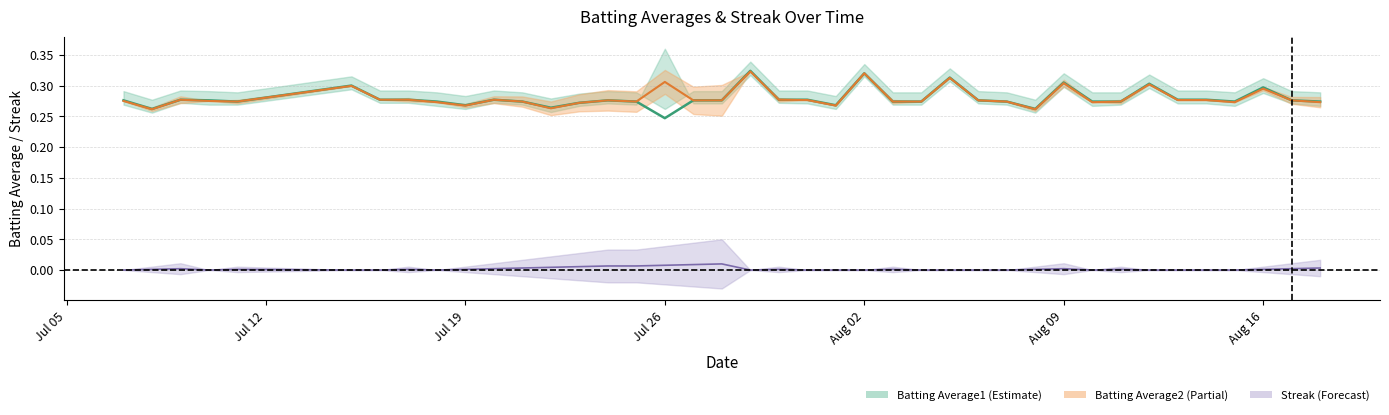

Does the chart display data point markers on the line(s)?

No